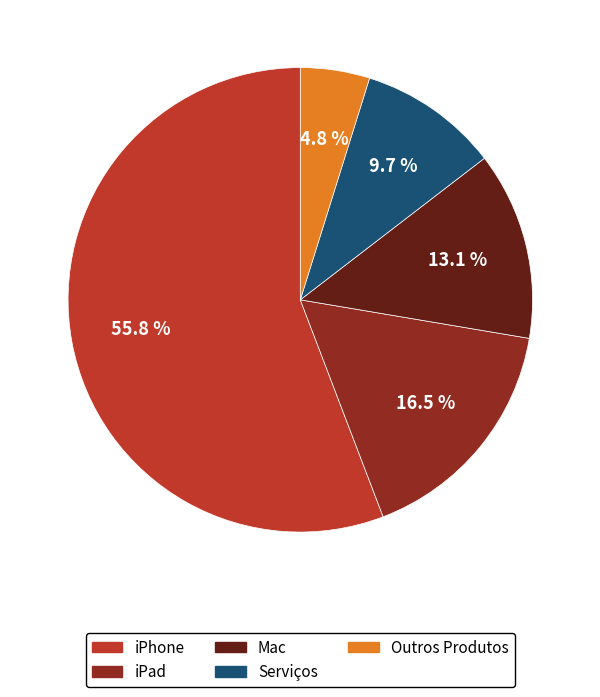

Approximately how many times larger is the value at Mac compared to iPhone?

0.2